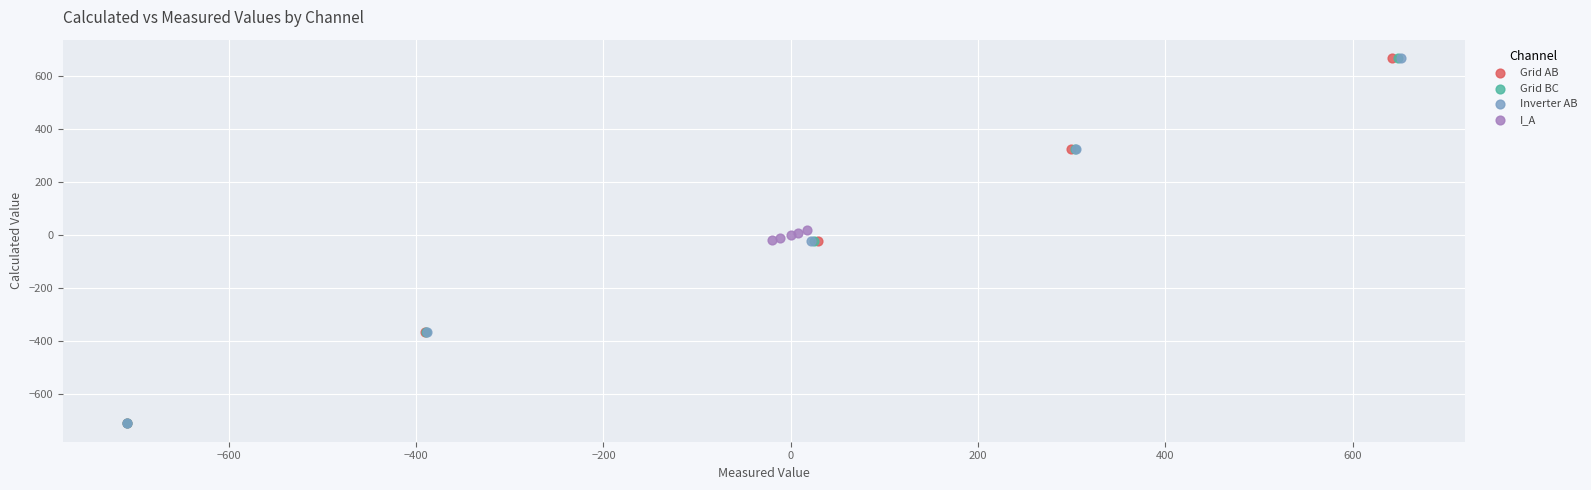

What are all the series names shown in the legend?

Grid AB, Grid BC, Inverter AB, I_A